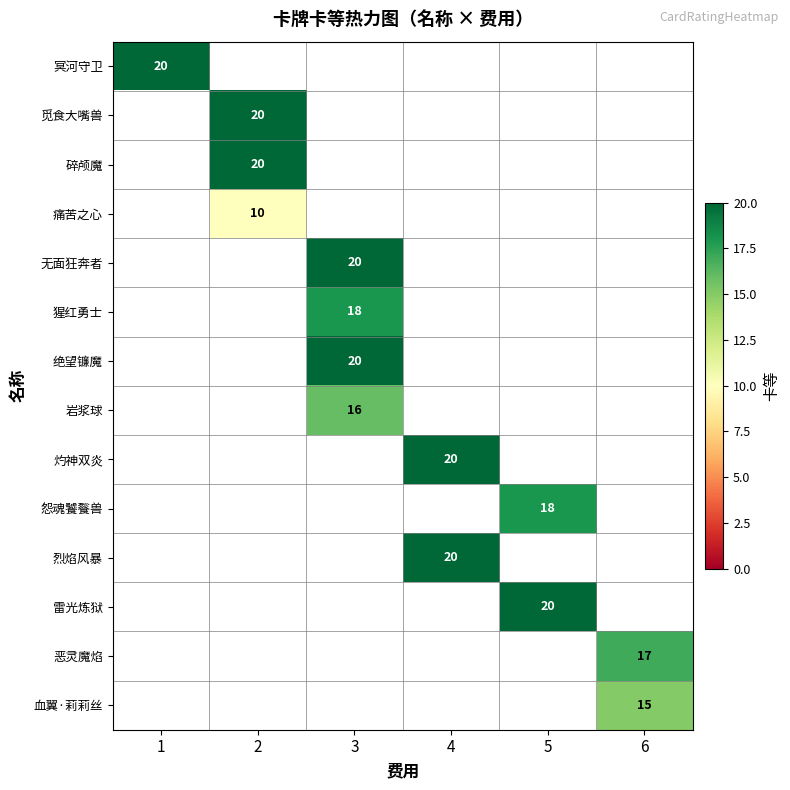

How many data points does each series have?

6